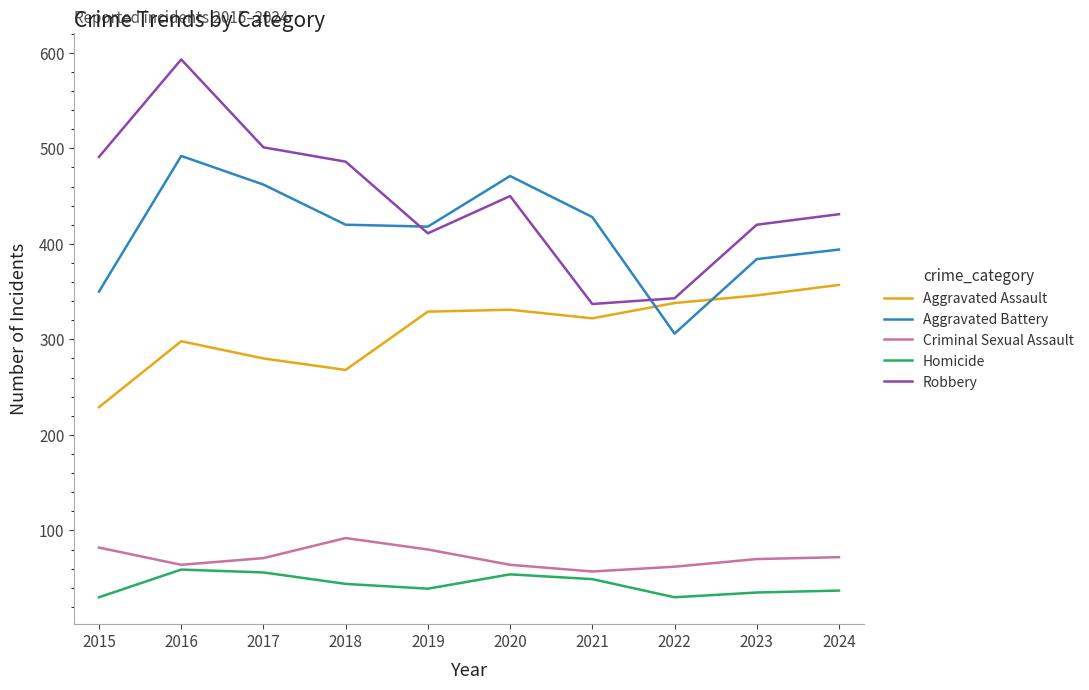

Is the value of Homicide at 2018 greater than the value of Aggravated Battery at 2024?

No